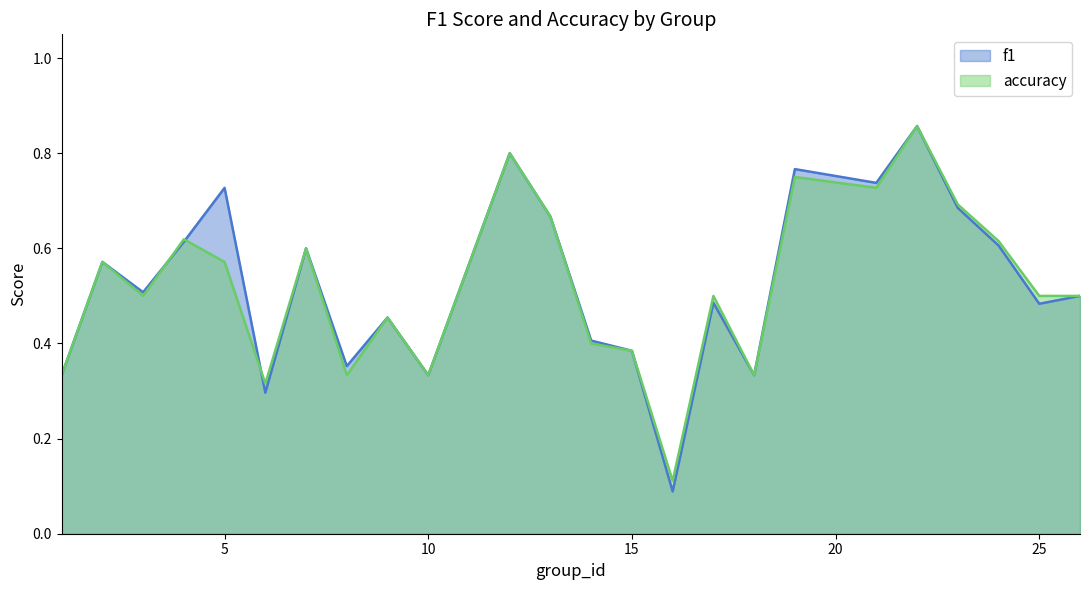

Between 18 and 10, which is larger?

18